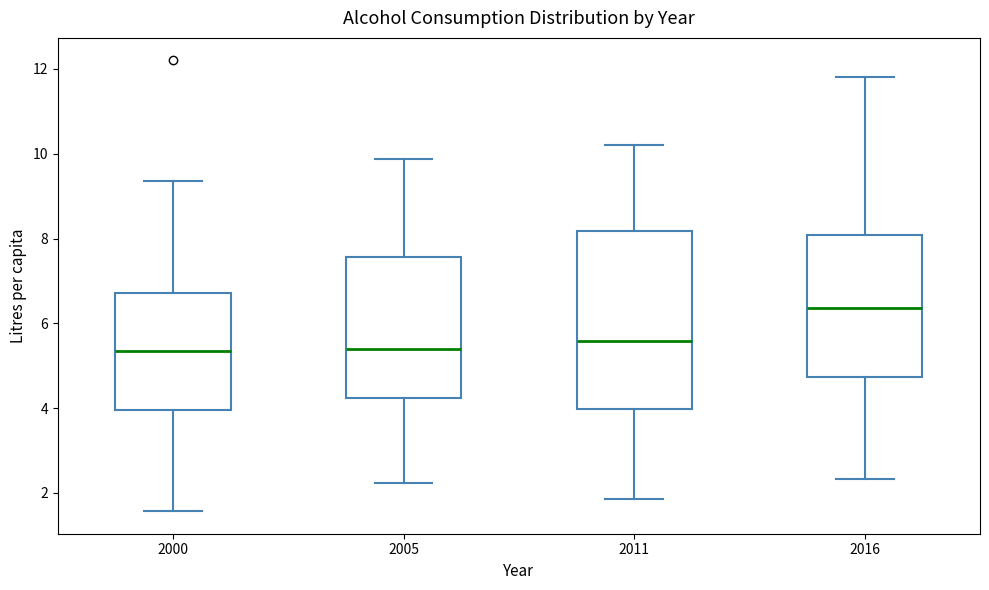

Reading left to right, transcribe this box plot: for each box, give where its median line is, the range the box spans, and where its two whiskers end, as read against the y-axis. The values are not printed on the chart, so give them approximately, as read against the axis.

2000: median 5.4, box 4.0 to 6.8, whiskers 1.6 to 9.4
2005: median 5.4, box 4.2 to 7.6, whiskers 2.2 to 9.8
2011: median 5.6, box 4.0 to 8.2, whiskers 1.8 to 10.2
2016: median 6.4, box 4.8 to 8.0, whiskers 2.4 to 11.8